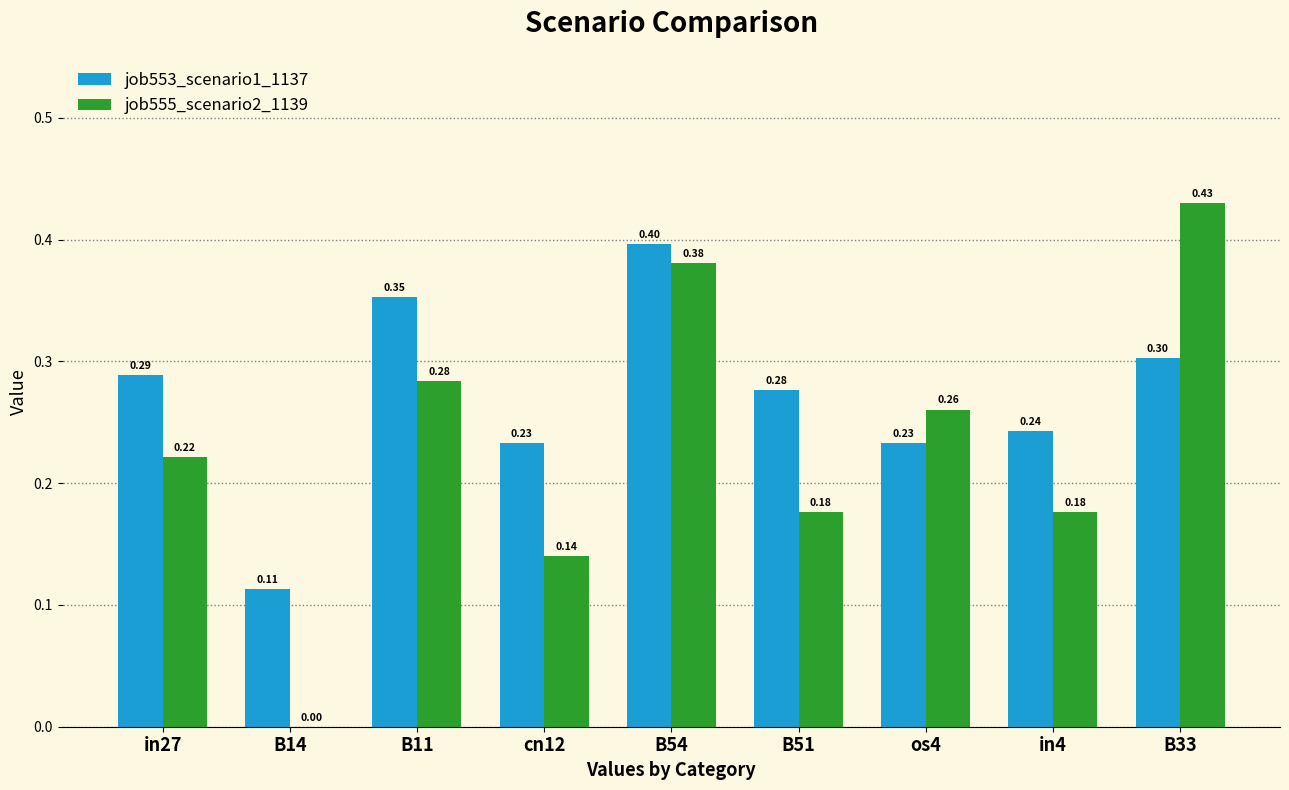

True or false: job553_scenario1_1137 has a value of 0.5 at in27.

False